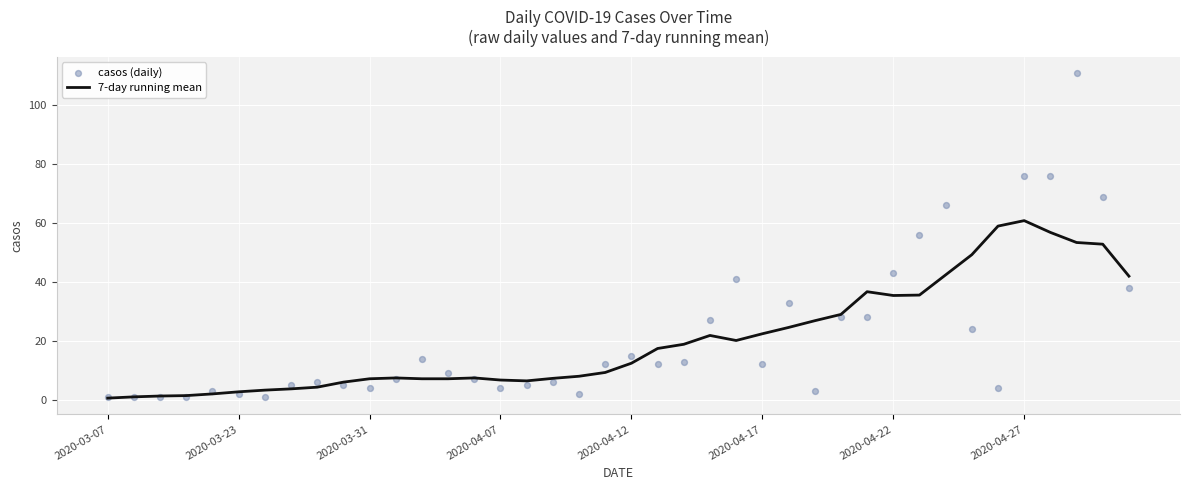

Which series has the largest total across all categories?

casos (daily)